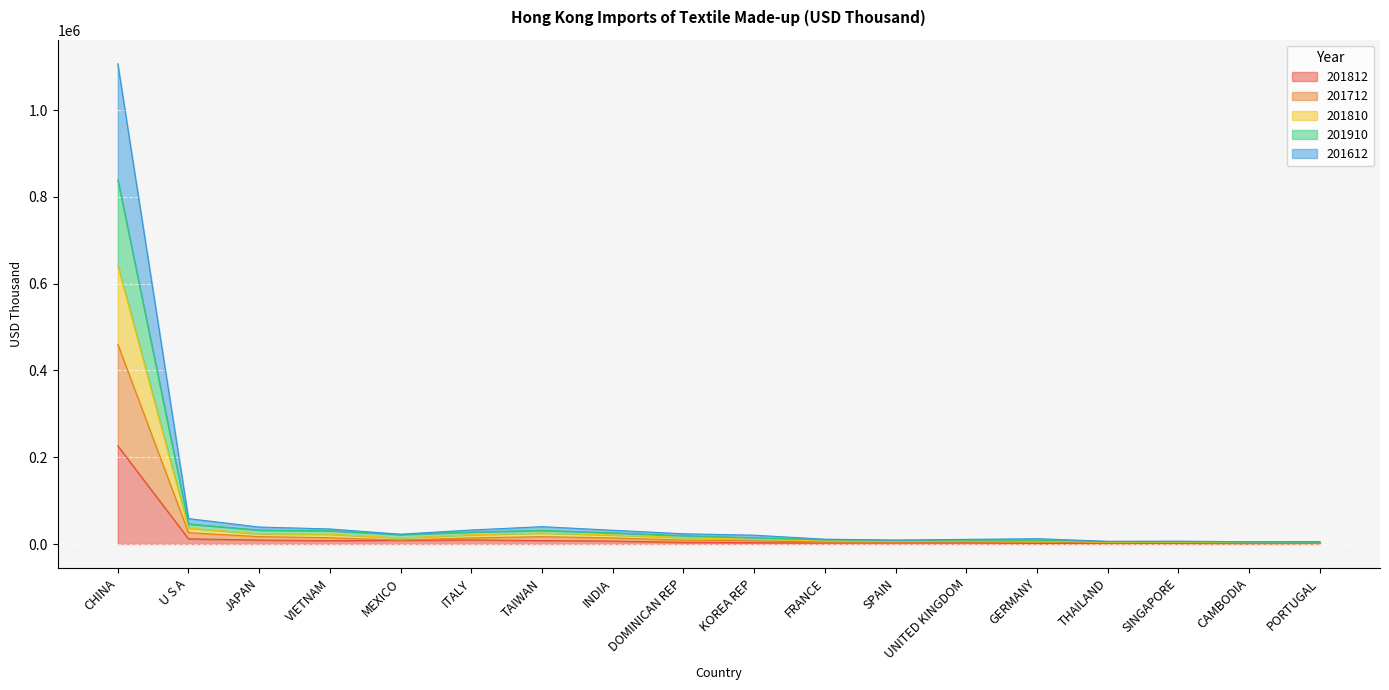

What is the maximum value for 201812?

226244.7